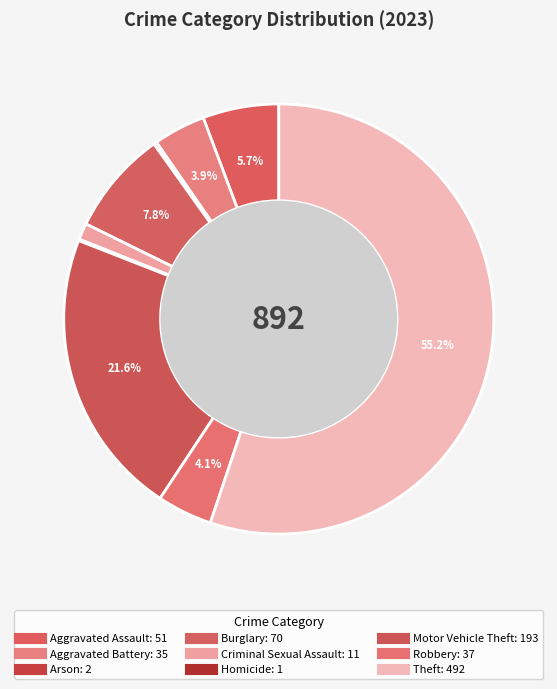

To the nearest percent, what is the difference between the Burglary and Homicide slice percentages?

8%